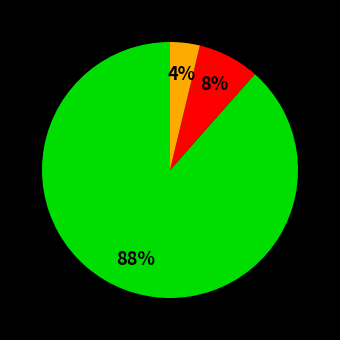

Is there any slice that represents more than half of the pie?

Yes